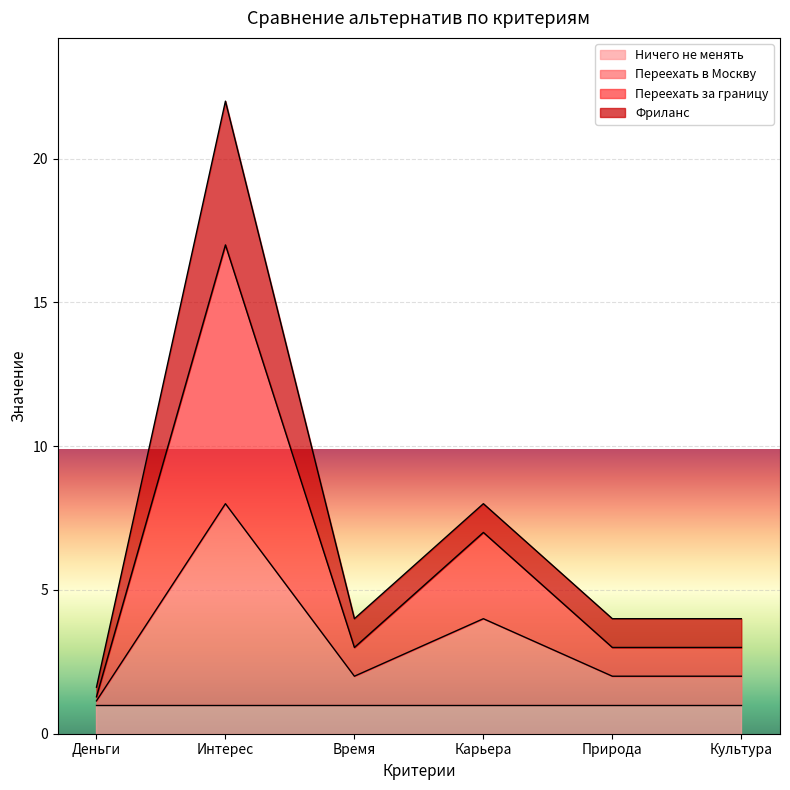

In Переехать в Москву, how many points are higher than both neighbors (excluding endpoints)?

2